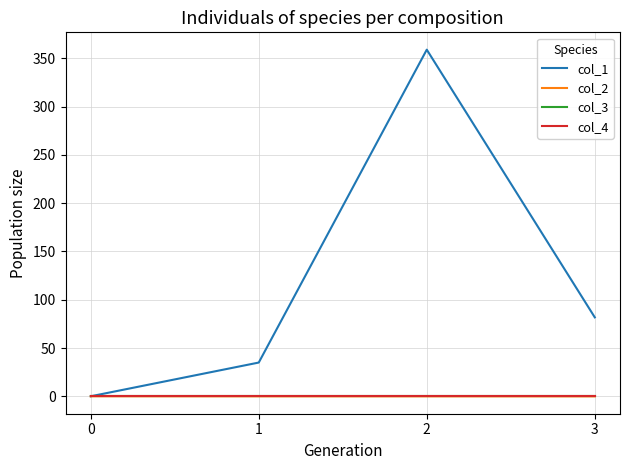

What is the difference between the highest and lowest values at 3?

81.9